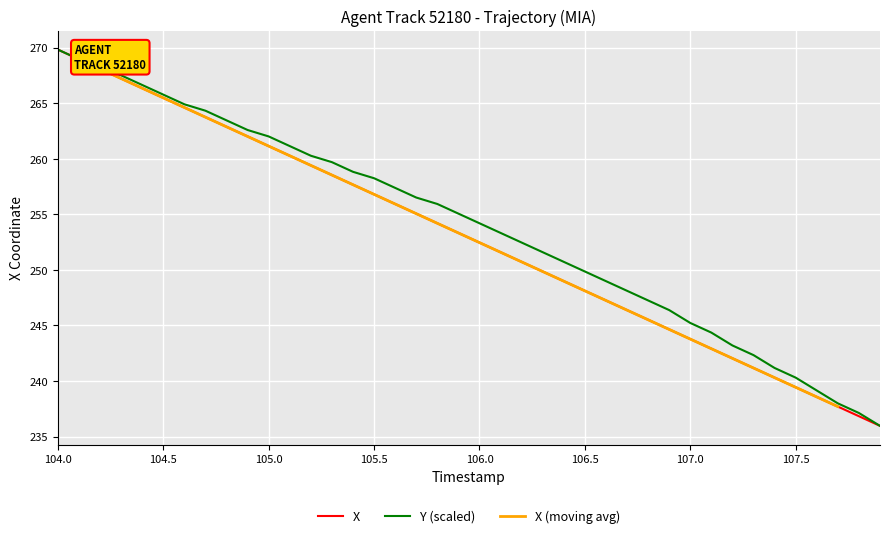

Which series has the widest spread of values?

X